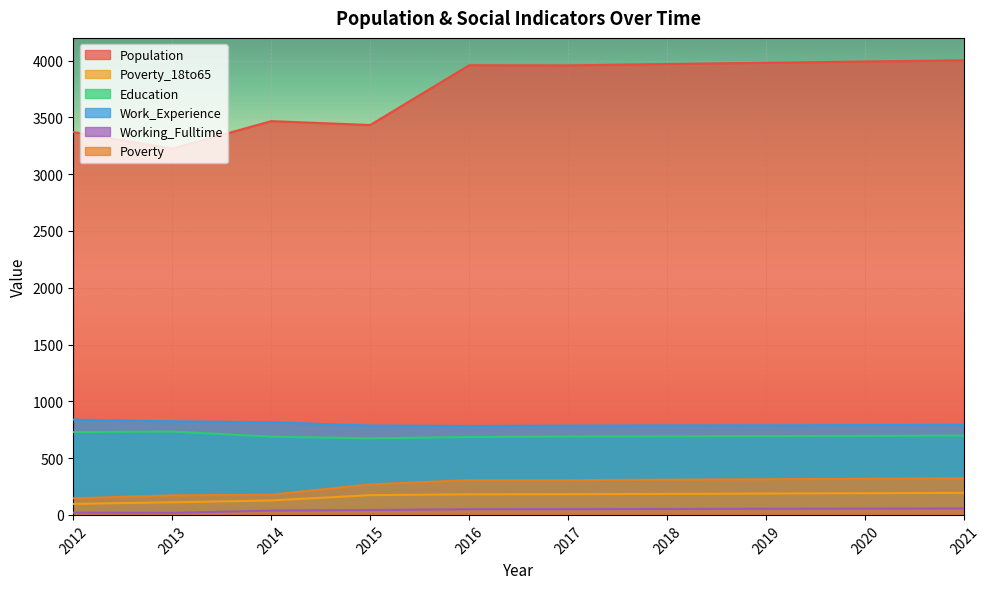

The value of Population at 2015 is 3433. True or false?

True